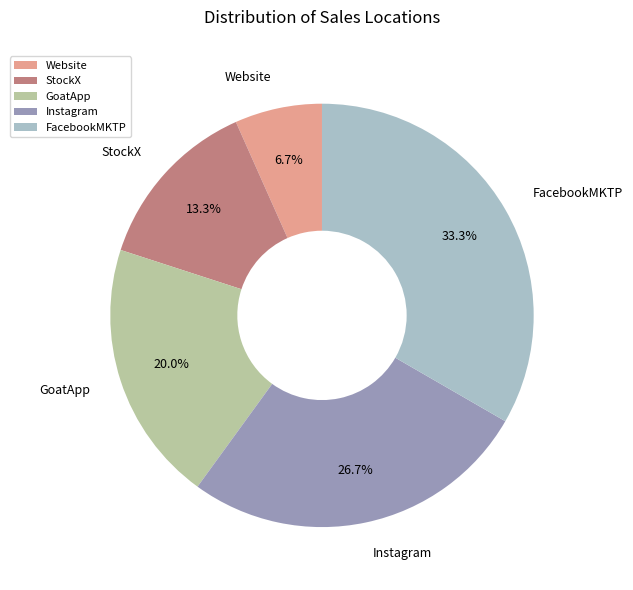

What is the ratio of the value at Website to the value at StockX?

0.5